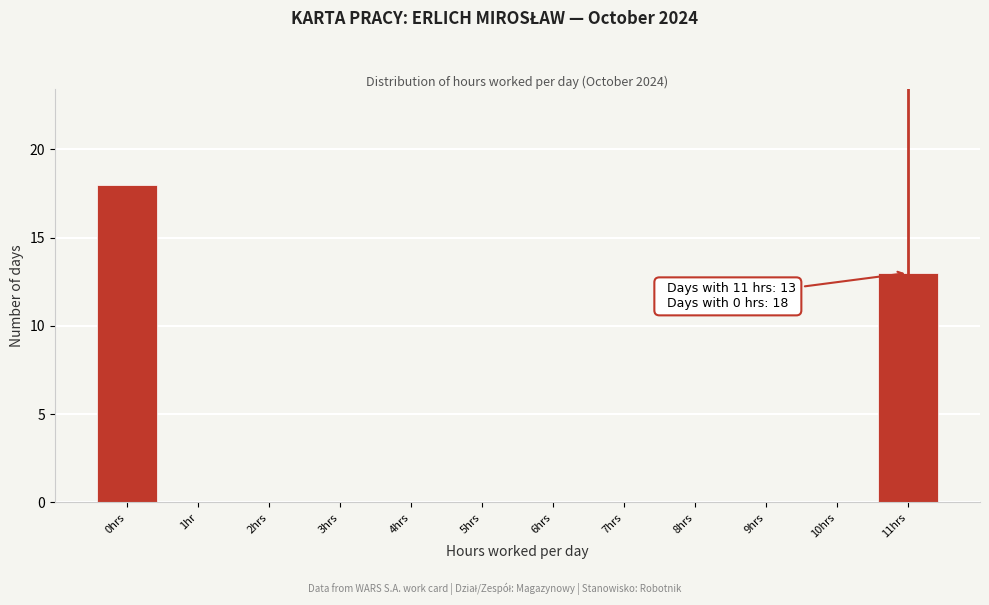

Reading left to right, transcribe all the data shown in this chart.

0hrs=18	1hr=0	2hrs=0	3hrs=0	4hrs=0	5hrs=0	6hrs=0	7hrs=0	8hrs=0	9hrs=0	10hrs=0	11hrs=13